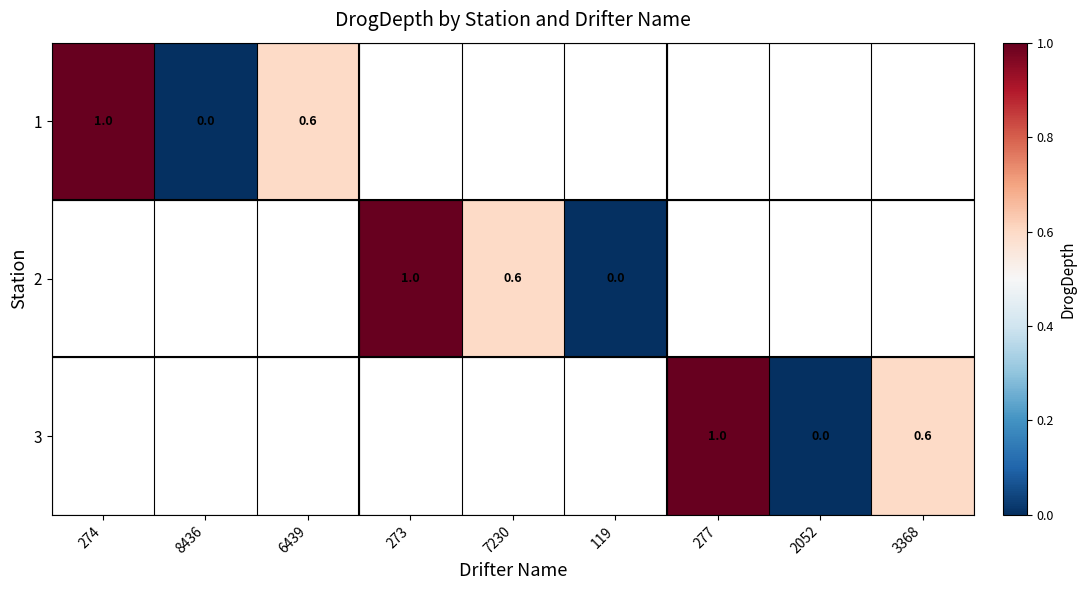

Rank the series by their average value, from highest to lowest.

1, 2, 3